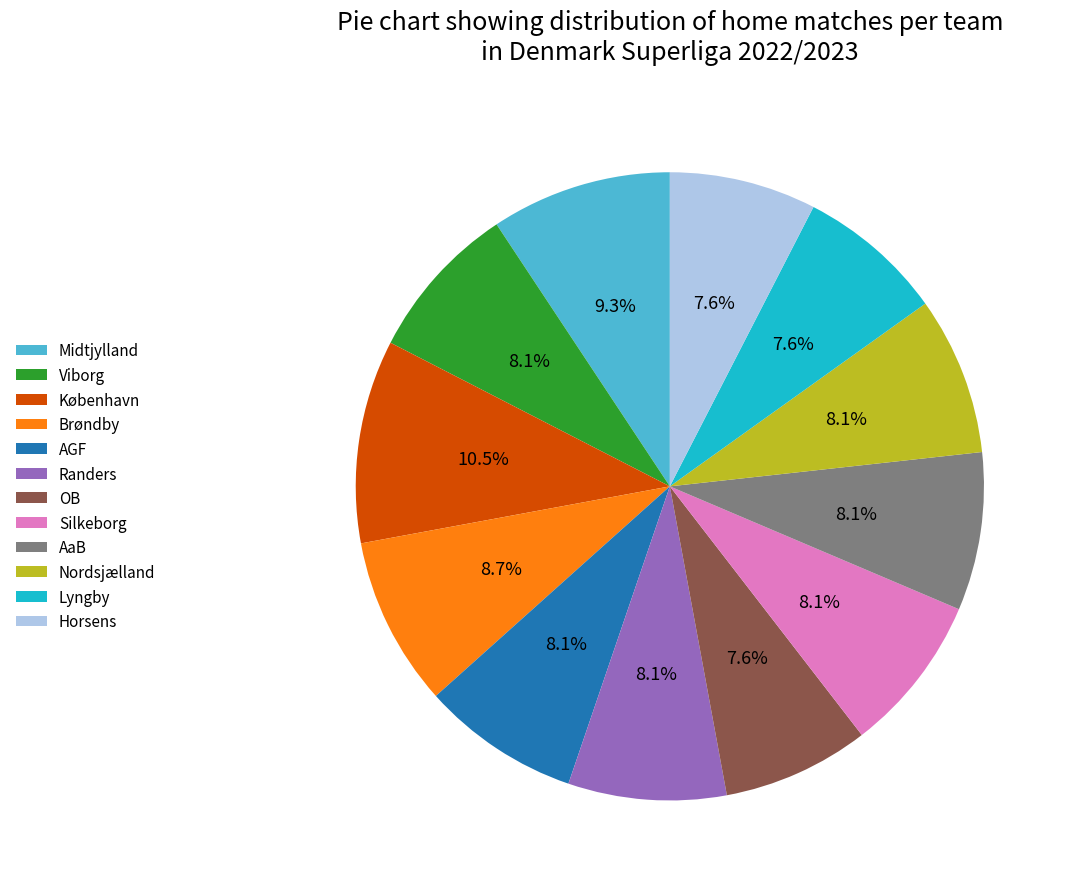

Count the number of slices in the pie.

12